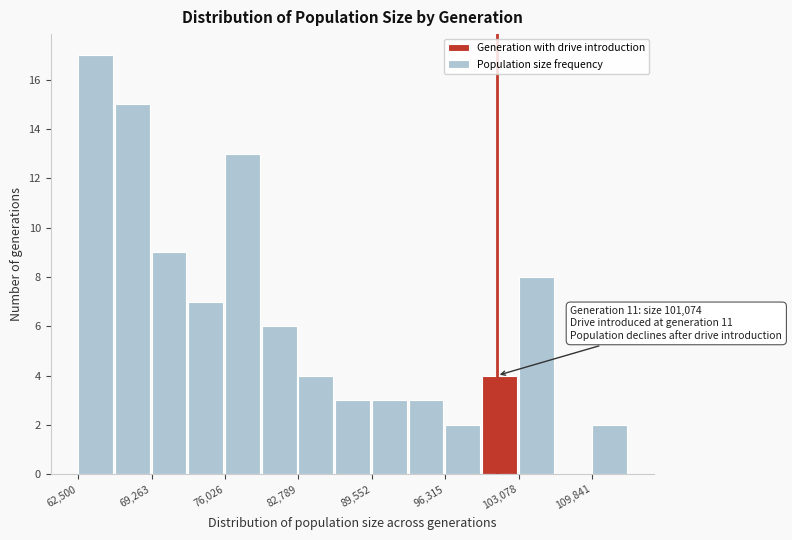

Around what value on the x-axis is the tallest bar? Give the approximate position of its centre, as read against the axis.

64000